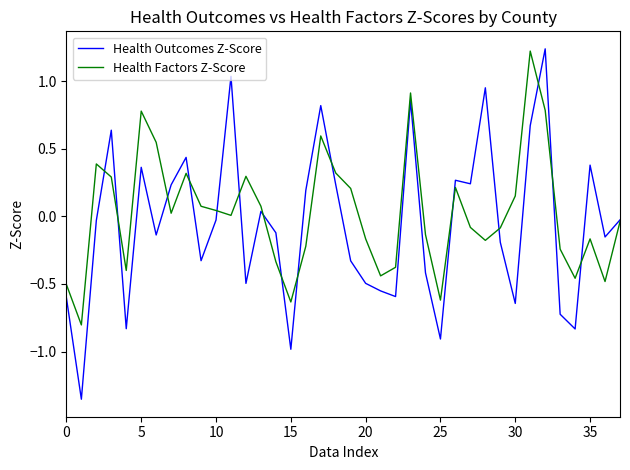

Which series has the largest range (max minus min)?

Health Outcomes Z-Score